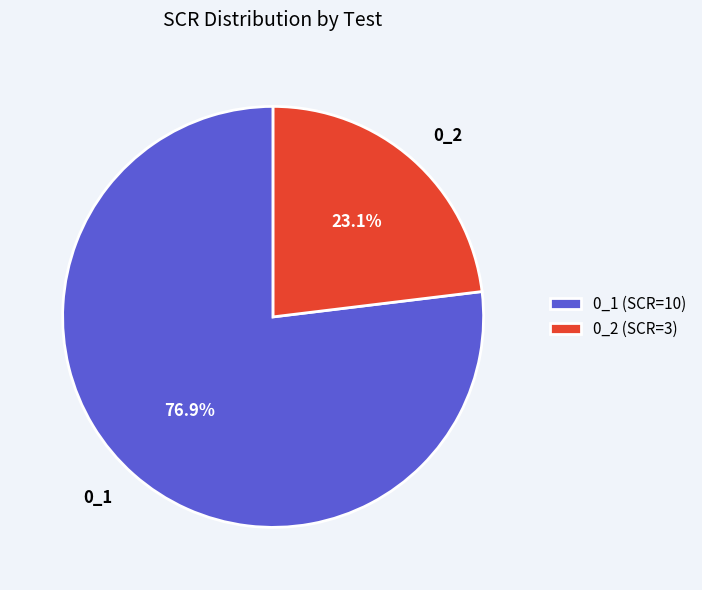

To the nearest percent, what is the combined percentage of 0_1 and 0_2?

100%